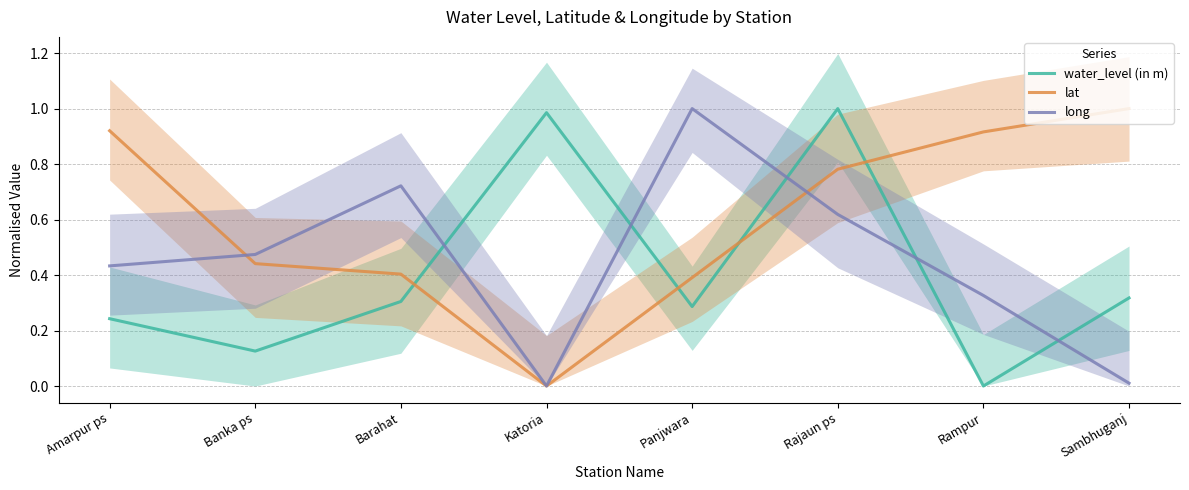

Which series has the largest range (max minus min)?

water_level (in m)